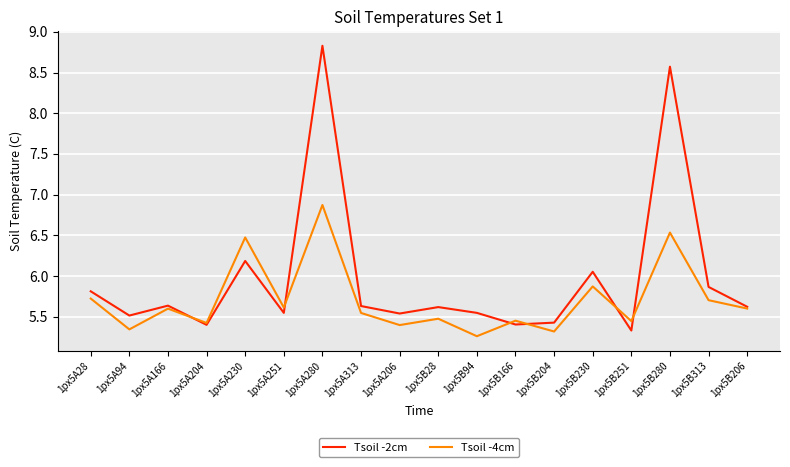

What position from the left is 1px5A206?

9